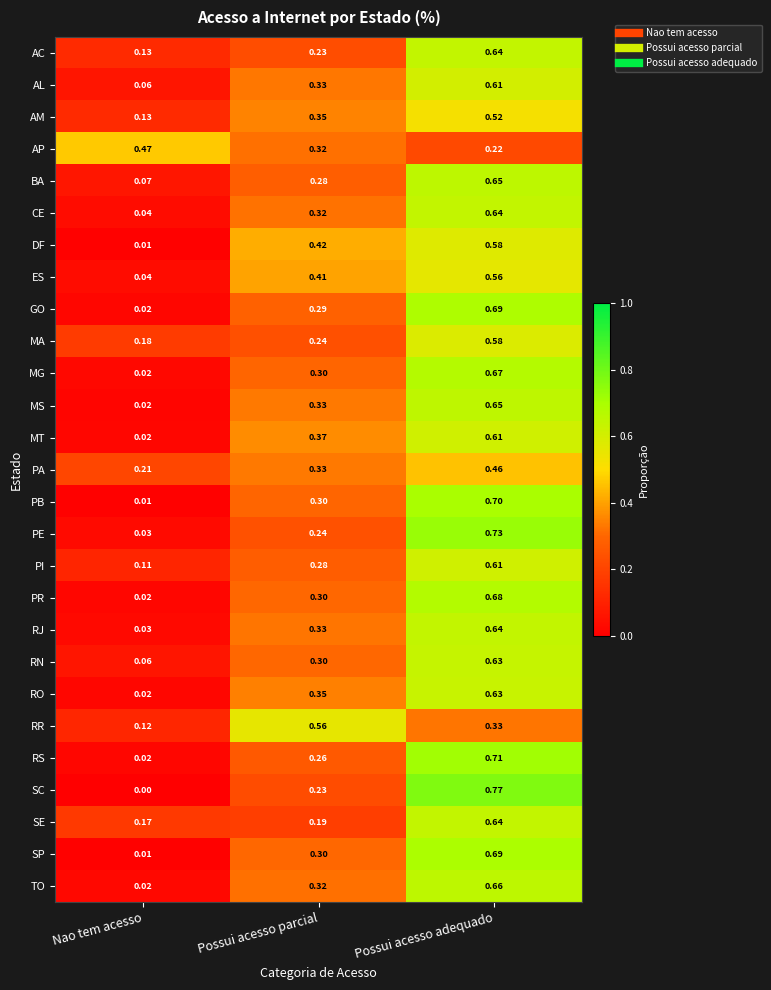

Between Nao tem acesso and Possui acesso parcial, which series saw the biggest shift?

RR